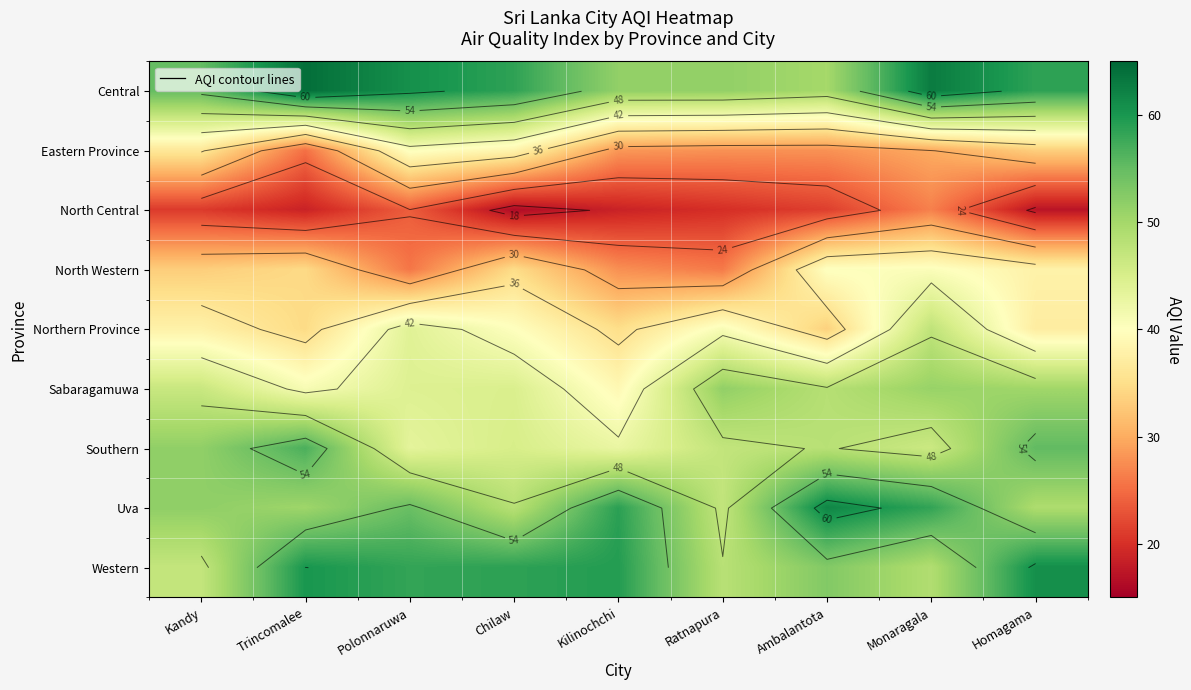

Between Monaragala and Ratnapura, which is larger?

Monaragala